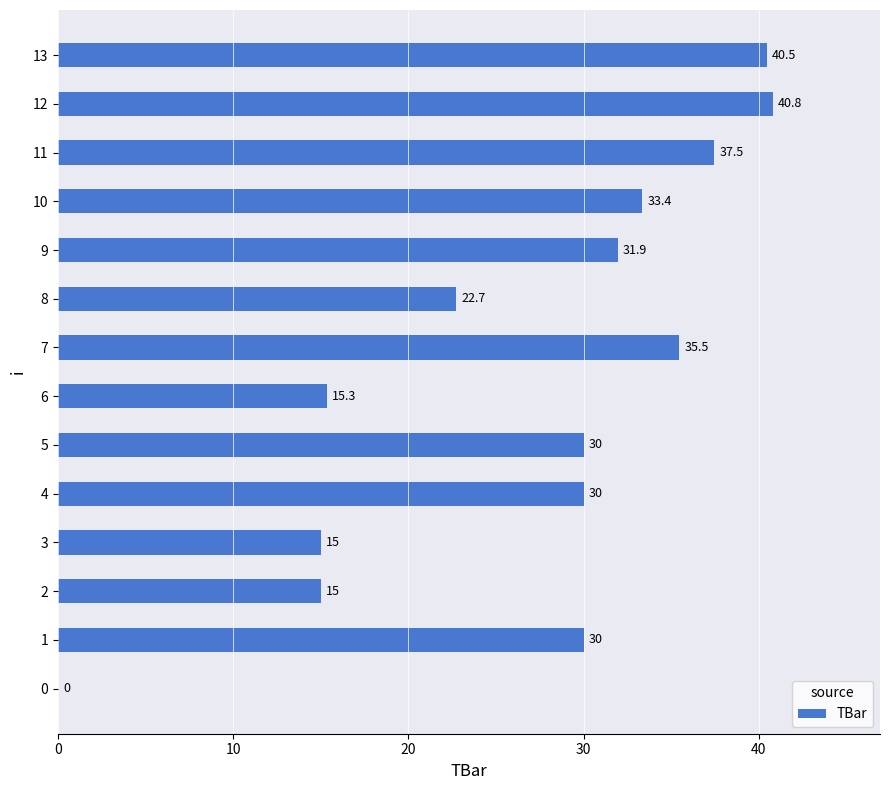

The value at 4 is 30.0. True or false?

True